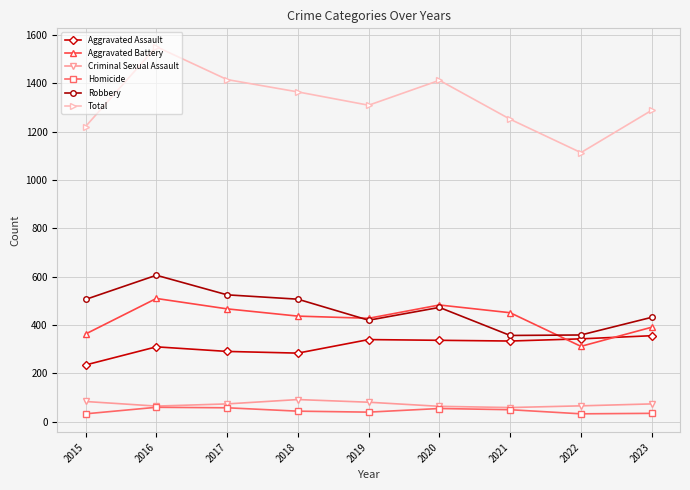

At 2017, list the series in order from smallest to largest.

Homicide, Criminal Sexual Assault, Aggravated Assault, Aggravated Battery, Robbery, Total